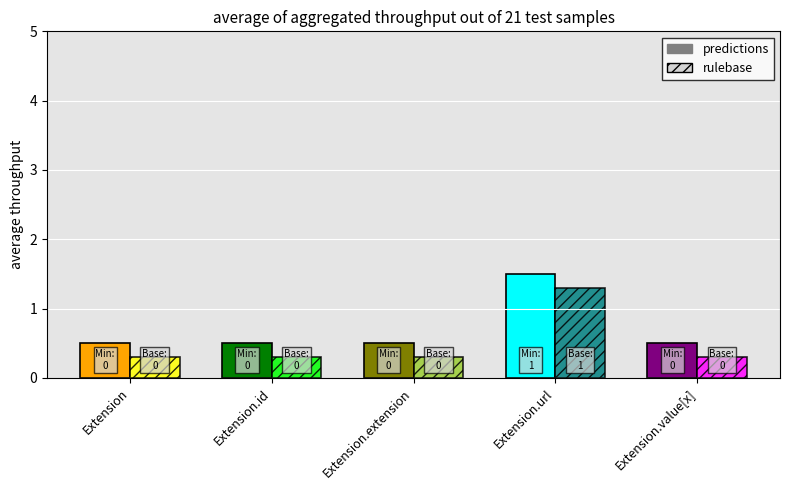

How many data points does each series have?

5